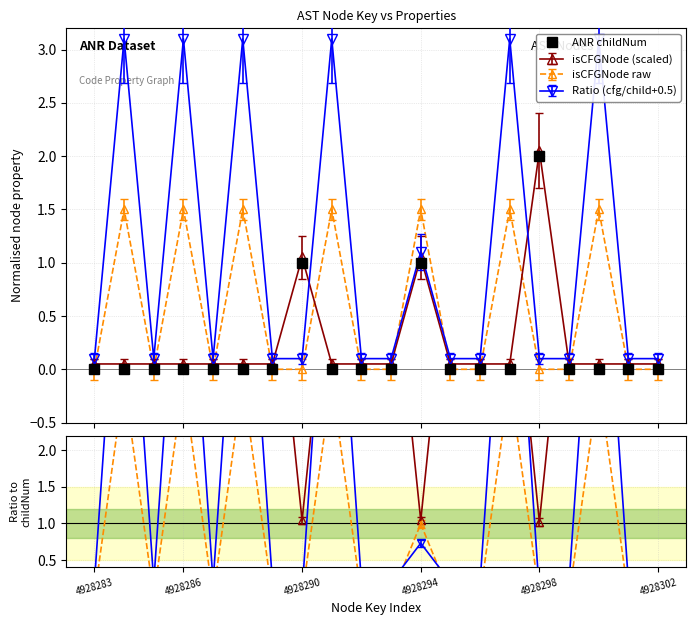

True or false: the data shows -1 at 14.

False